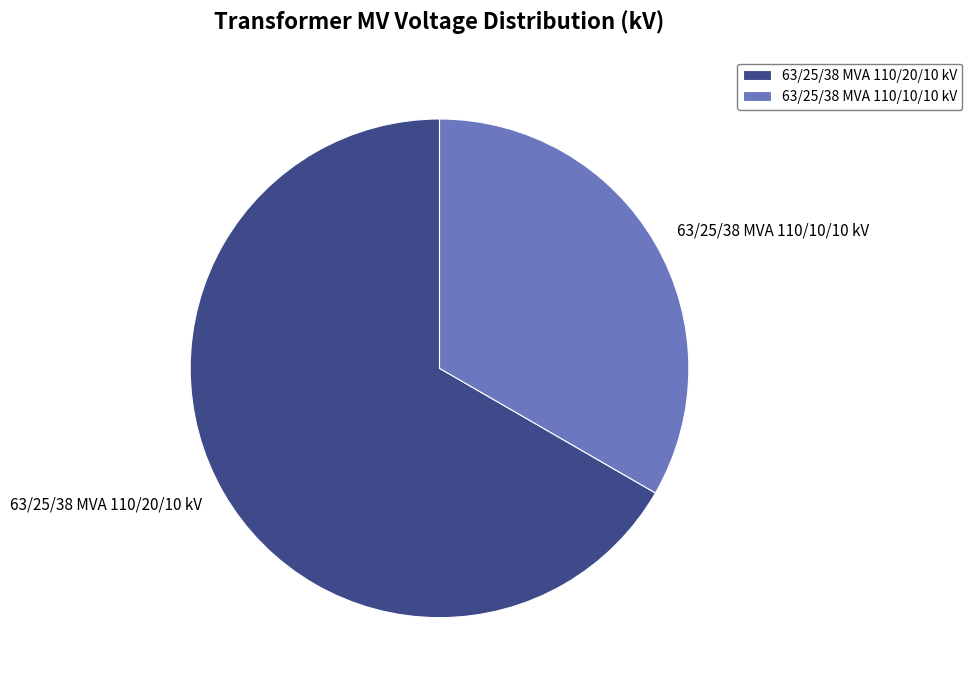

Count the number of slices in the pie.

2